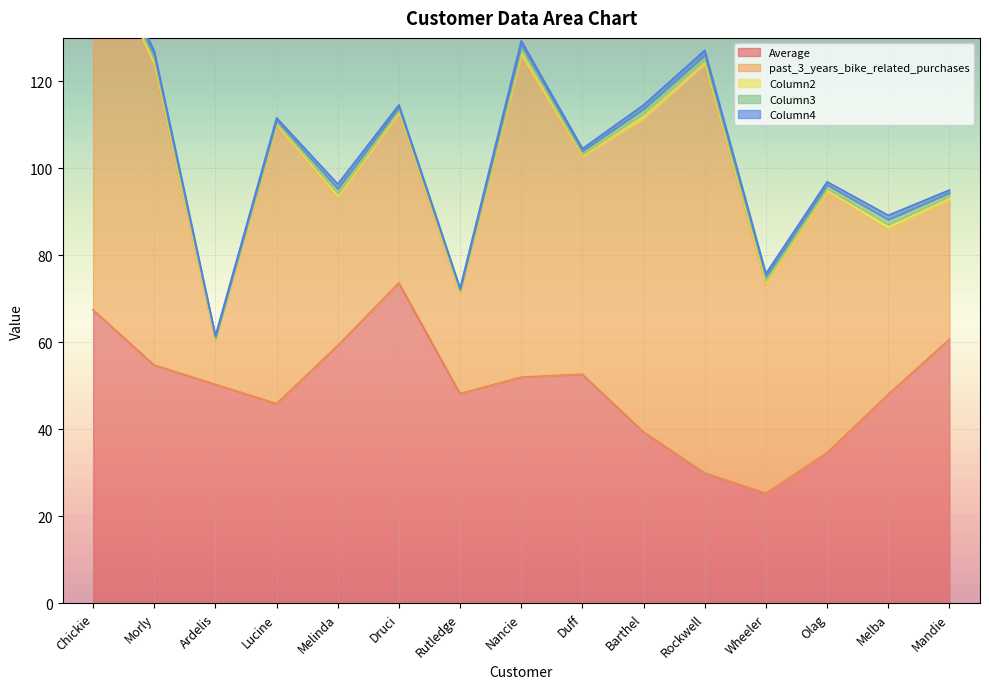

Between Lucine and Rutledge, which series saw the biggest shift?

past_3_years_bike_related_purchases